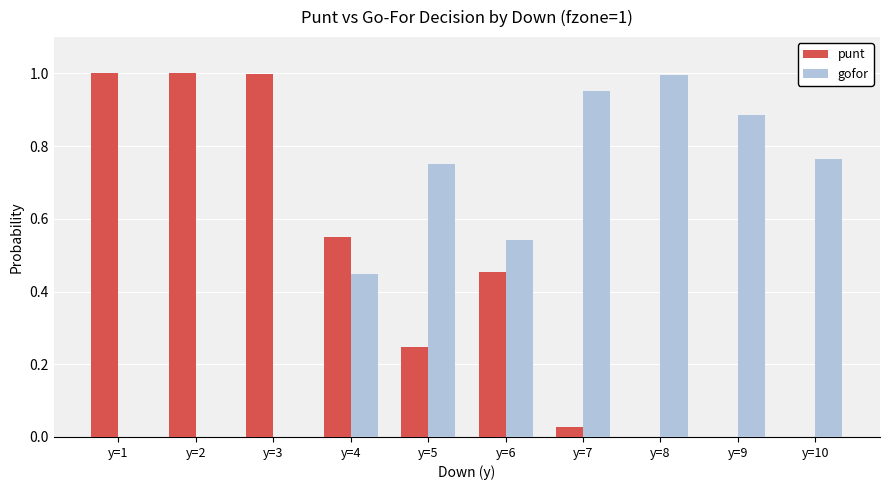

Are the bars grouped side by side (vs. stacked)?

Yes